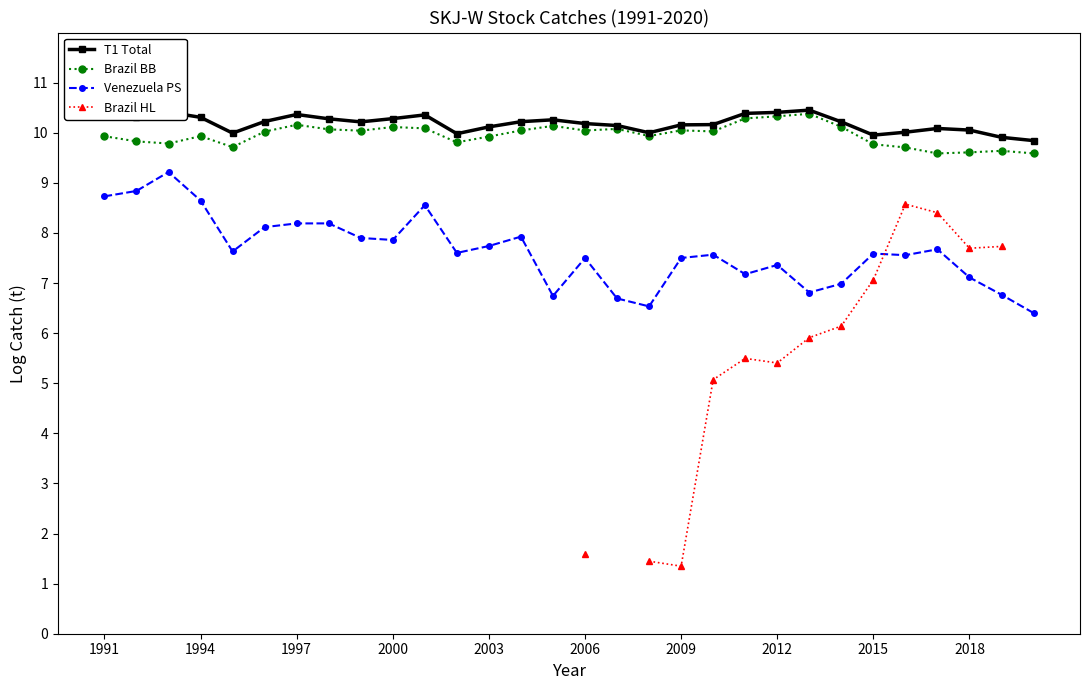

What is the maximum value shown in the chart?

10.5